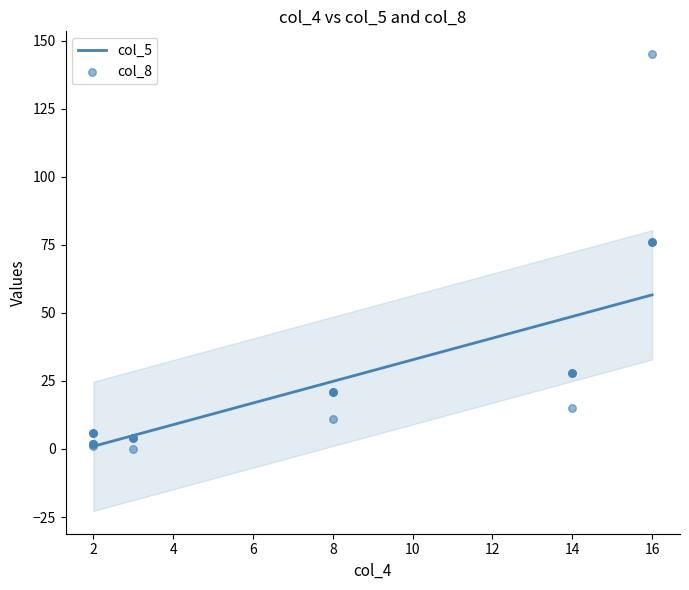

At how many categories does at least one series exceed 137?

1